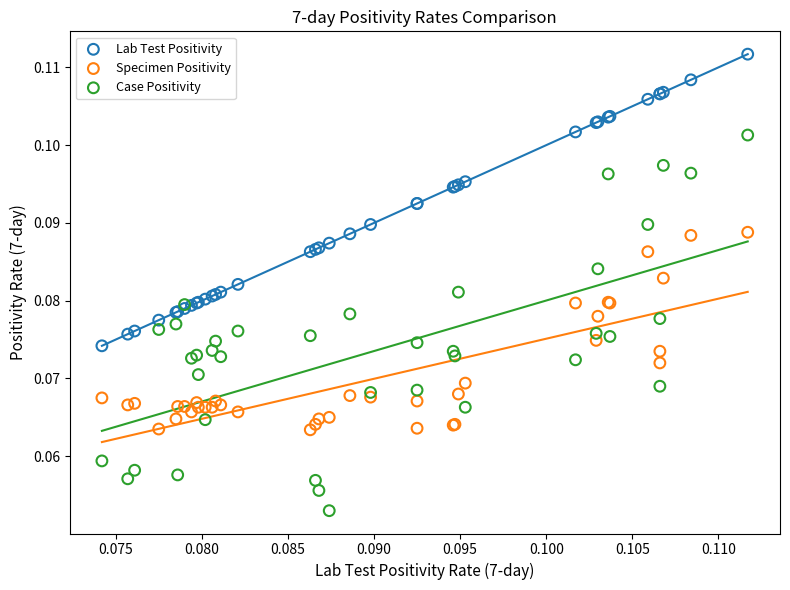

What are all the series names shown in the legend?

Lab Test Positivity, Specimen Positivity, Case Positivity